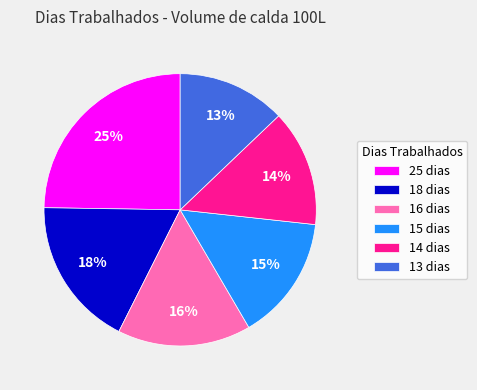

Does any single category account for the majority?

No